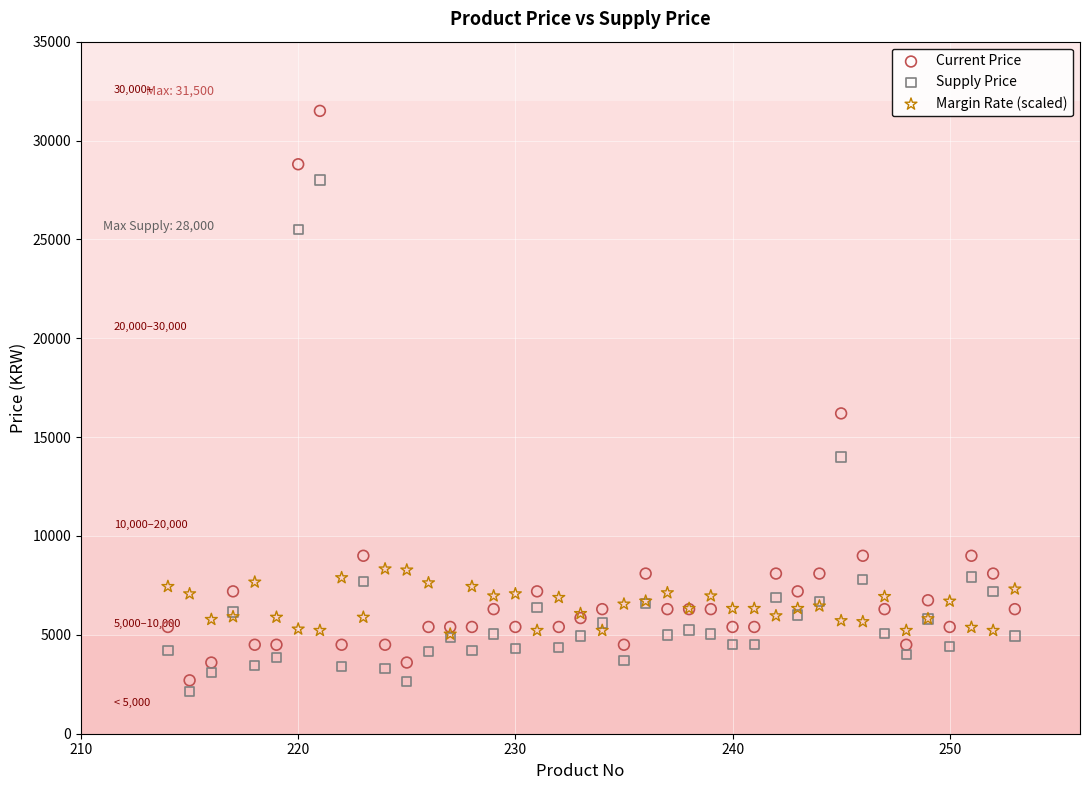

Across all series, what Y value is closest to 16825?

16200.0